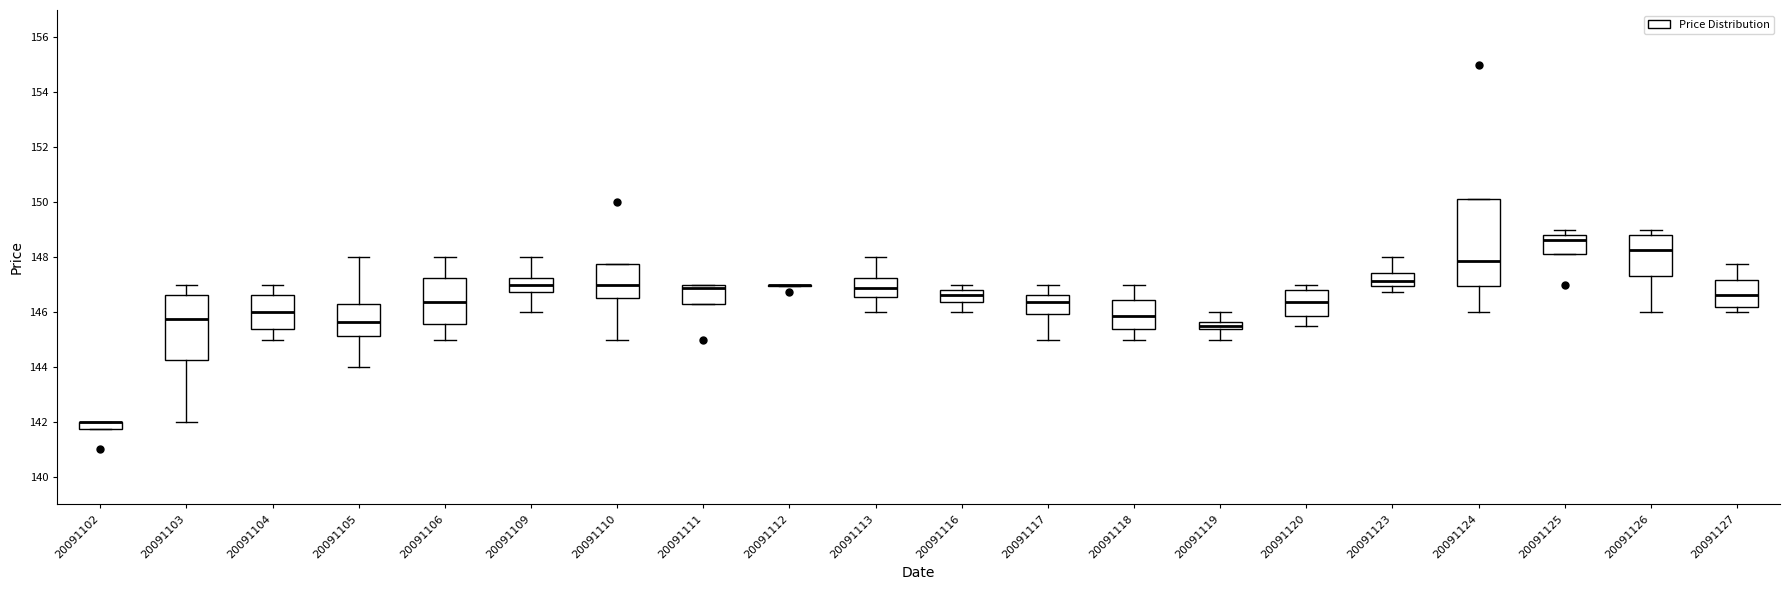

Where does the median line of the box at x = 20091120 sit on the y-axis? The values are not printed on the chart, so give them approximately, as read against the axis.

146.4